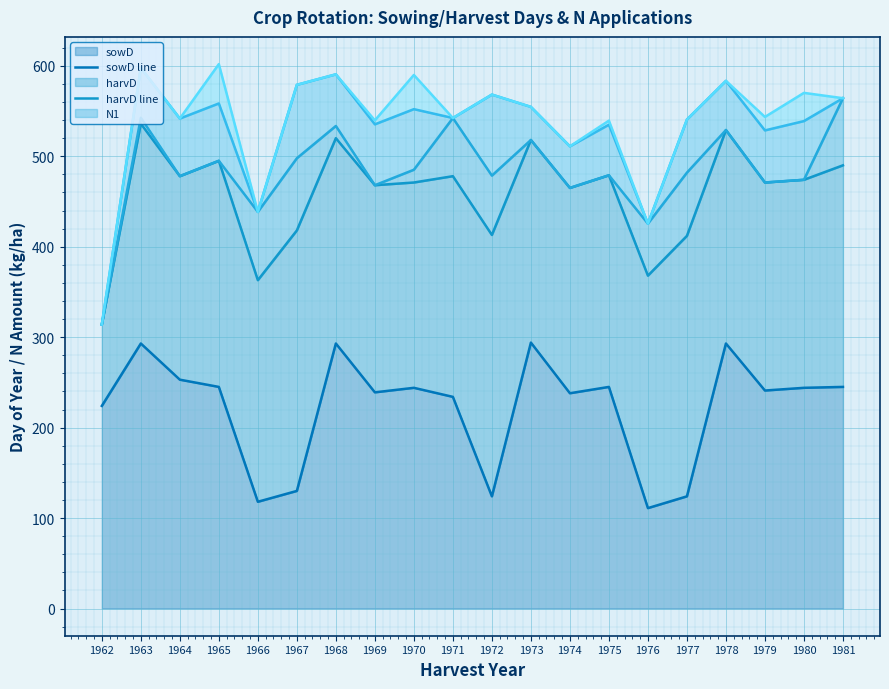

Where is the first local minimum for N2 line?

1964